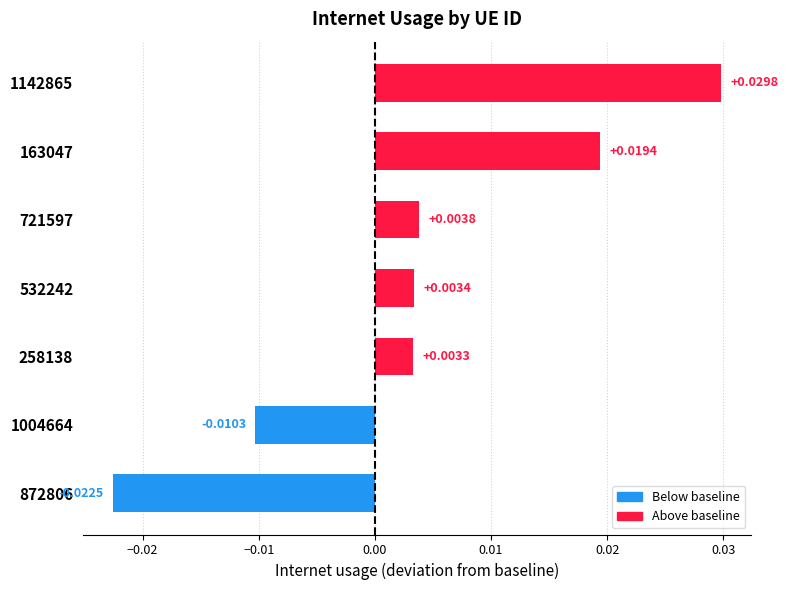

Which has a higher value, 163047 or 1004664?

163047